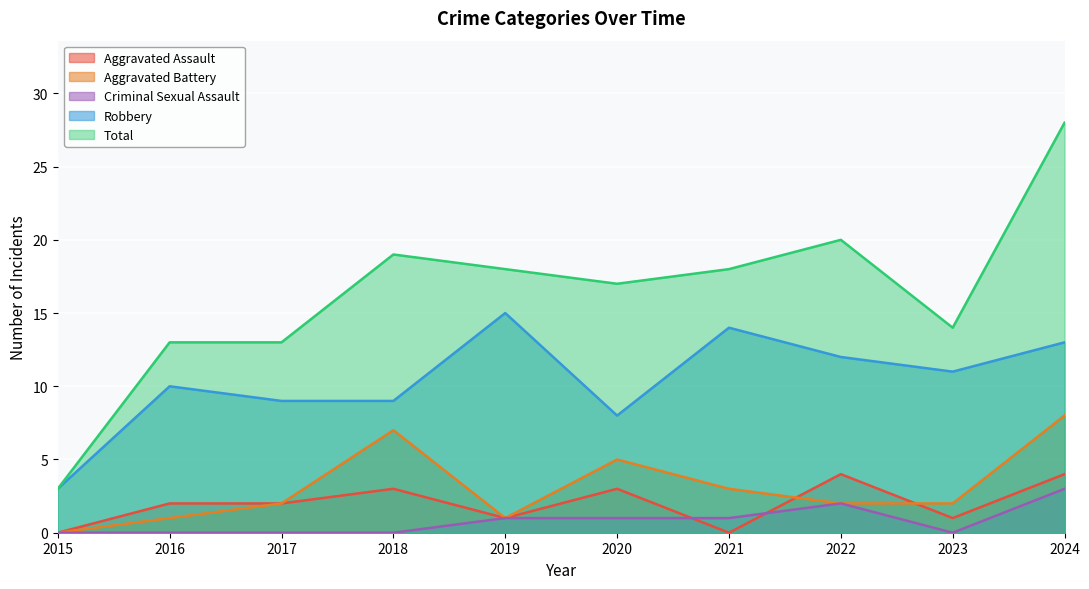

Is the value of Total at 2017 greater than the value of Robbery at 2018?

Yes